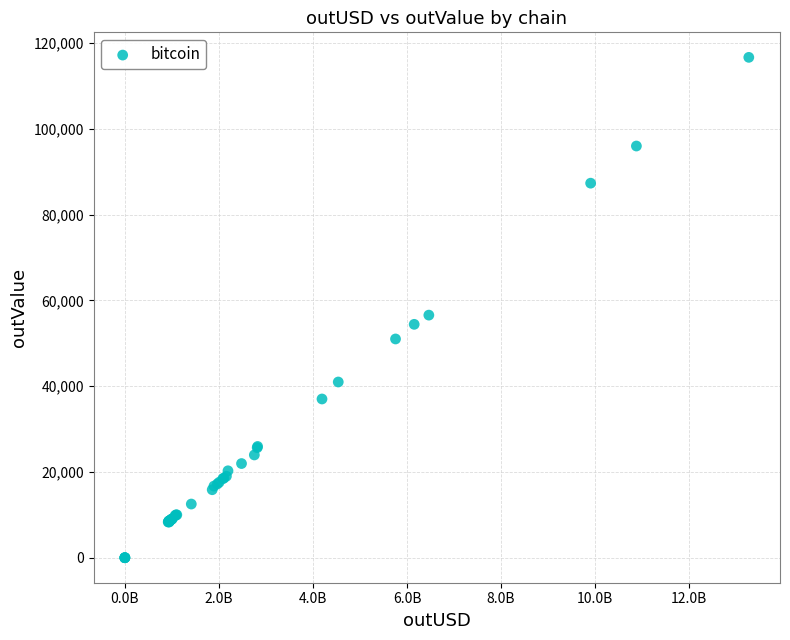

What Y value in the scatter plot is closest to 58355?

56583.9